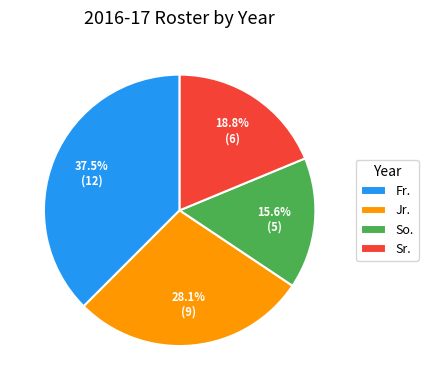

To the nearest percent, what is the average slice percentage?

25%